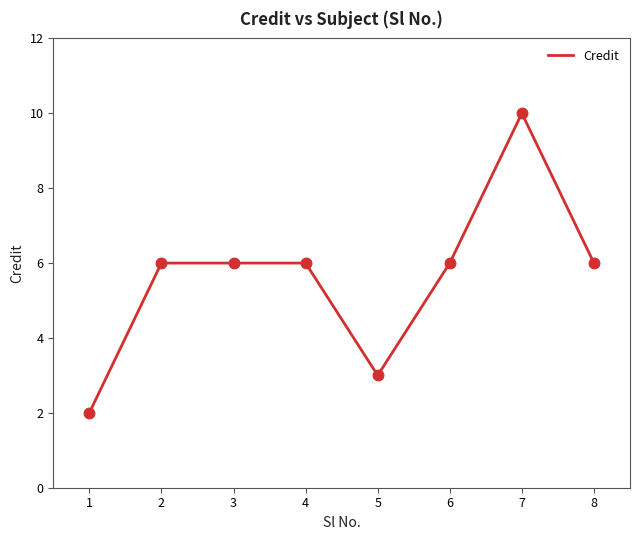

Approximately how many times larger is the value at 3 compared to 6?

1.0